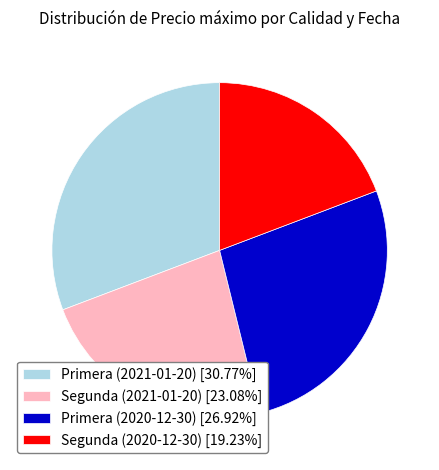

Is there any slice that represents more than half of the pie?

No